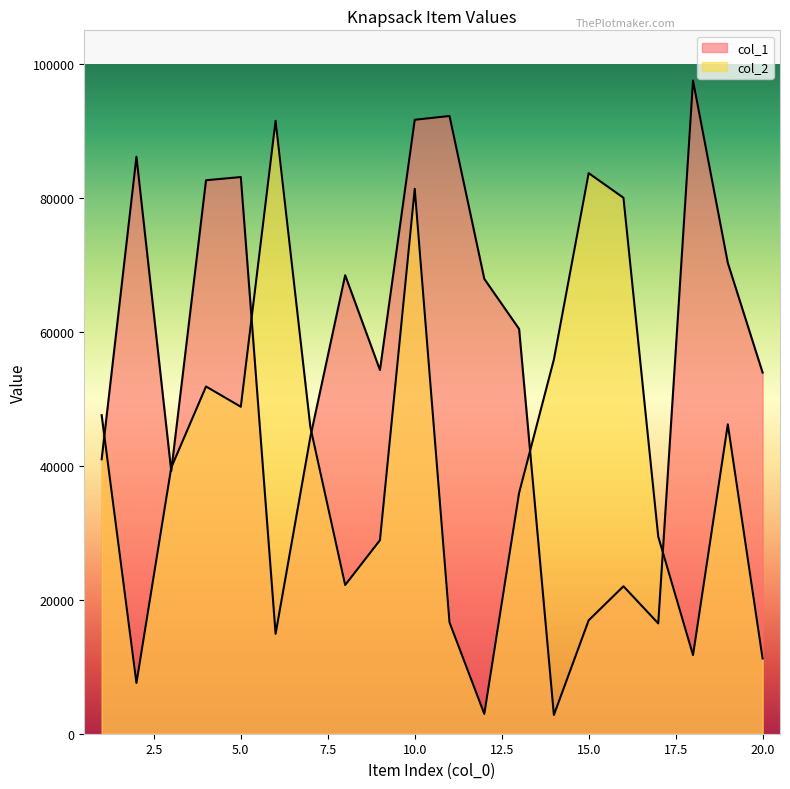

What are all the series names shown in the legend?

col_1, col_2